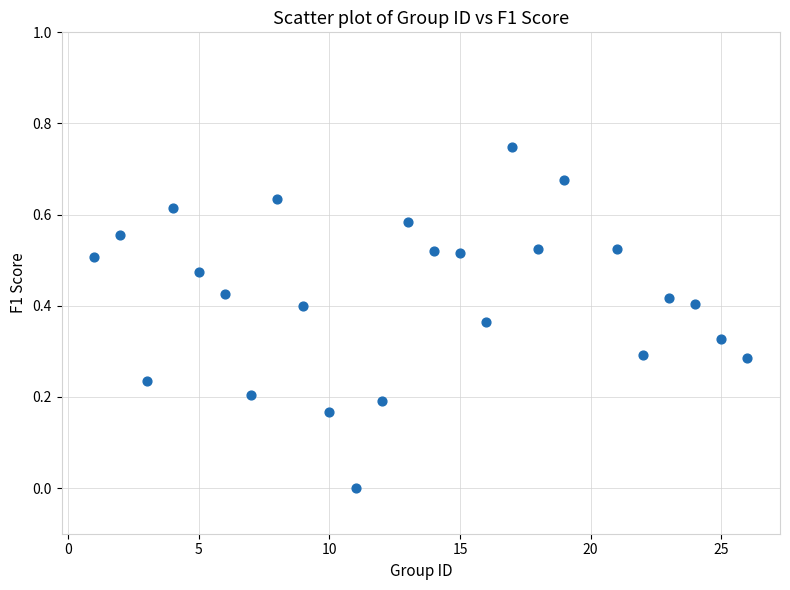

What is the range of X values (max minus min)?

25.0